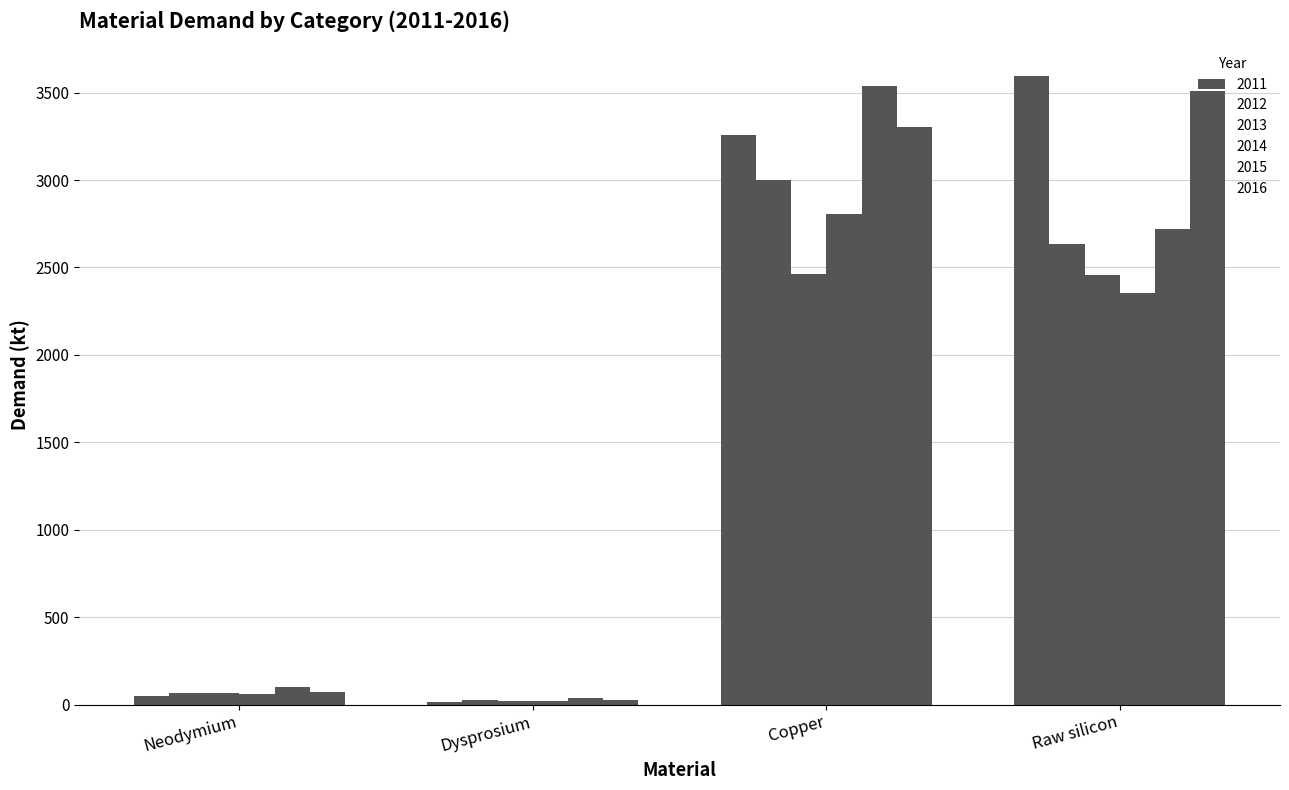

Which category has the lowest value across all series?

Dysprosium